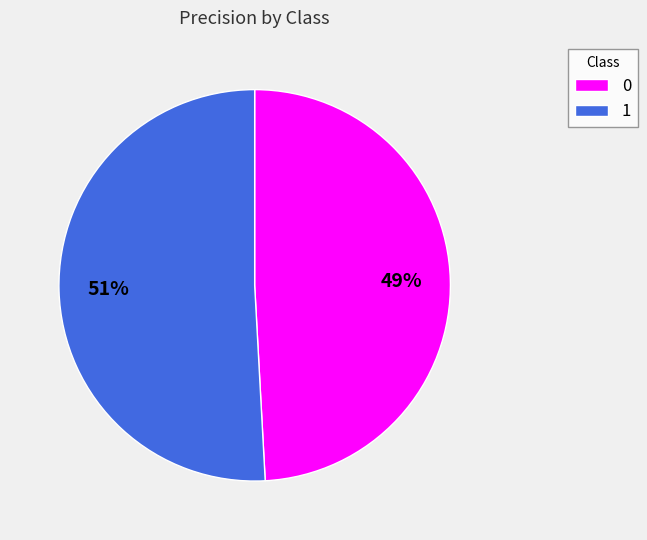

How many slices are in this pie chart?

2